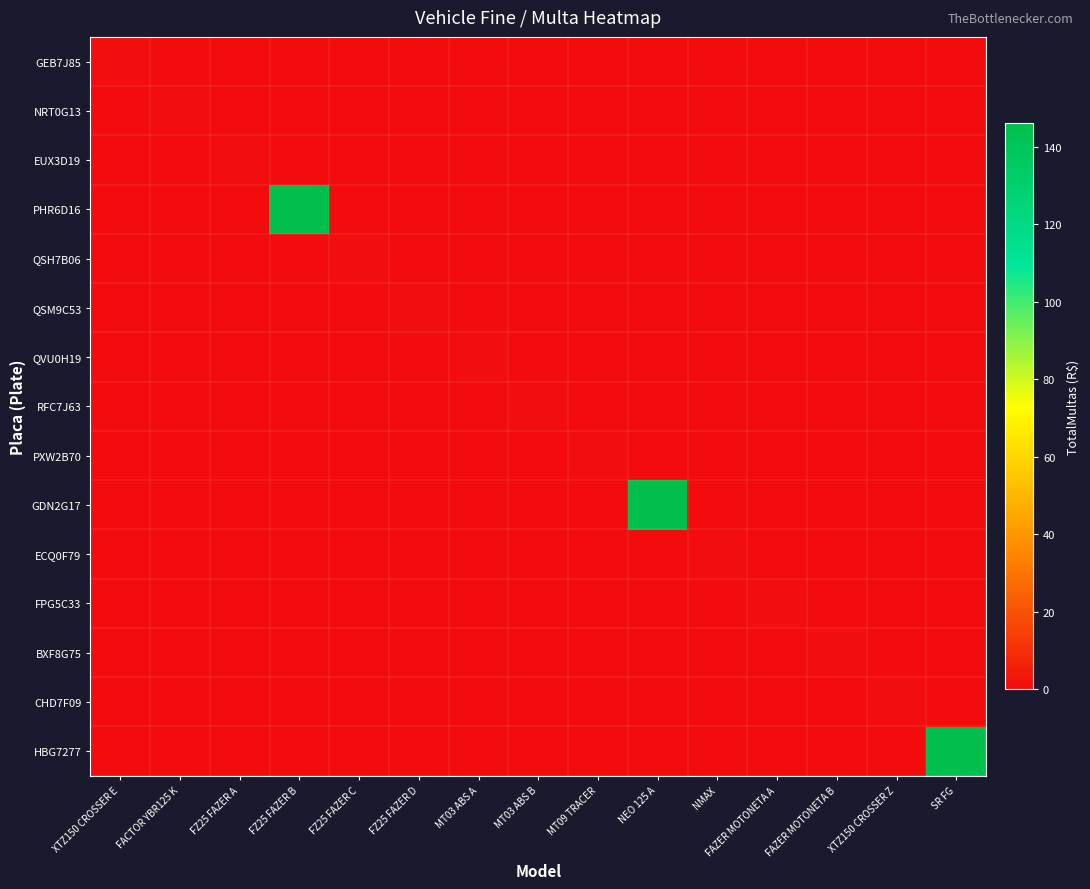

Reading right to left, what are all the values shown in this chart?

GEB7J85: SR FG=0	XTZ150 CROSSER Z=0	FAZER MOTONETA B=0	FAZER MOTONETA A=0	NMAX=0	NEO 125 A=0	MT09 TRACER=0	MT03 ABS B=0	MT03 ABS A=0	FZ25 FAZER D=0	FZ25 FAZER C=0	FZ25 FAZER B=0	FZ25 FAZER A=0	FACTOR YBR125 K=0	XTZ150 CROSSER E=1
NRT0G13: SR FG=0	XTZ150 CROSSER Z=0	FAZER MOTONETA B=0	FAZER MOTONETA A=0	NMAX=0	NEO 125 A=0	MT09 TRACER=0	MT03 ABS B=0	MT03 ABS A=0	FZ25 FAZER D=0	FZ25 FAZER C=0	FZ25 FAZER B=0	FZ25 FAZER A=0	FACTOR YBR125 K=1	XTZ150 CROSSER E=0
EUX3D19: SR FG=0	XTZ150 CROSSER Z=0	FAZER MOTONETA B=0	FAZER MOTONETA A=0	NMAX=0	NEO 125 A=0	MT09 TRACER=0	MT03 ABS B=0	MT03 ABS A=0	FZ25 FAZER D=0	FZ25 FAZER C=0	FZ25 FAZER B=0	FZ25 FAZER A=1	FACTOR YBR125 K=0	XTZ150 CROSSER E=0
PHR6D16: SR FG=0	XTZ150 CROSSER Z=0	FAZER MOTONETA B=0	FAZER MOTONETA A=0	NMAX=0	NEO 125 A=0	MT09 TRACER=0	MT03 ABS B=0	MT03 ABS A=0	FZ25 FAZER D=0	FZ25 FAZER C=0	FZ25 FAZER B=146	FZ25 FAZER A=0	FACTOR YBR125 K=0	XTZ150 CROSSER E=0
QSH7B06: SR FG=0	XTZ150 CROSSER Z=0	FAZER MOTONETA B=0	FAZER MOTONETA A=0	NMAX=0	NEO 125 A=0	MT09 TRACER=0	MT03 ABS B=0	MT03 ABS A=0	FZ25 FAZER D=0	FZ25 FAZER C=1	FZ25 FAZER B=0	FZ25 FAZER A=0	FACTOR YBR125 K=0	XTZ150 CROSSER E=0
QSM9C53: SR FG=0	XTZ150 CROSSER Z=0	FAZER MOTONETA B=0	FAZER MOTONETA A=0	NMAX=0	NEO 125 A=0	MT09 TRACER=0	MT03 ABS B=0	MT03 ABS A=0	FZ25 FAZER D=1	FZ25 FAZER C=0	FZ25 FAZER B=0	FZ25 FAZER A=0	FACTOR YBR125 K=0	XTZ150 CROSSER E=0
QVU0H19: SR FG=0	XTZ150 CROSSER Z=0	FAZER MOTONETA B=0	FAZER MOTONETA A=0	NMAX=0	NEO 125 A=0	MT09 TRACER=0	MT03 ABS B=0	MT03 ABS A=1	FZ25 FAZER D=0	FZ25 FAZER C=0	FZ25 FAZER B=0	FZ25 FAZER A=0	FACTOR YBR125 K=0	XTZ150 CROSSER E=0
RFC7J63: SR FG=0	XTZ150 CROSSER Z=0	FAZER MOTONETA B=0	FAZER MOTONETA A=0	NMAX=0	NEO 125 A=0	MT09 TRACER=0	MT03 ABS B=1	MT03 ABS A=0	FZ25 FAZER D=0	FZ25 FAZER C=0	FZ25 FAZER B=0	FZ25 FAZER A=0	FACTOR YBR125 K=0	XTZ150 CROSSER E=0
PXW2B70: SR FG=0	XTZ150 CROSSER Z=0	FAZER MOTONETA B=0	FAZER MOTONETA A=0	NMAX=0	NEO 125 A=0	MT09 TRACER=1	MT03 ABS B=0	MT03 ABS A=0	FZ25 FAZER D=0	FZ25 FAZER C=0	FZ25 FAZER B=0	FZ25 FAZER A=0	FACTOR YBR125 K=0	XTZ150 CROSSER E=0
GDN2G17: SR FG=0	XTZ150 CROSSER Z=0	FAZER MOTONETA B=0	FAZER MOTONETA A=0	NMAX=0	NEO 125 A=146	MT09 TRACER=0	MT03 ABS B=0	MT03 ABS A=0	FZ25 FAZER D=0	FZ25 FAZER C=0	FZ25 FAZER B=0	FZ25 FAZER A=0	FACTOR YBR125 K=0	XTZ150 CROSSER E=0
ECQ0F79: SR FG=0	XTZ150 CROSSER Z=0	FAZER MOTONETA B=0	FAZER MOTONETA A=0	NMAX=1	NEO 125 A=0	MT09 TRACER=0	MT03 ABS B=0	MT03 ABS A=0	FZ25 FAZER D=0	FZ25 FAZER C=0	FZ25 FAZER B=0	FZ25 FAZER A=0	FACTOR YBR125 K=0	XTZ150 CROSSER E=0
FPG5C33: SR FG=0	XTZ150 CROSSER Z=0	FAZER MOTONETA B=0	FAZER MOTONETA A=1	NMAX=0	NEO 125 A=0	MT09 TRACER=0	MT03 ABS B=0	MT03 ABS A=0	FZ25 FAZER D=0	FZ25 FAZER C=0	FZ25 FAZER B=0	FZ25 FAZER A=0	FACTOR YBR125 K=0	XTZ150 CROSSER E=0
BXF8G75: SR FG=0	XTZ150 CROSSER Z=0	FAZER MOTONETA B=1	FAZER MOTONETA A=0	NMAX=0	NEO 125 A=0	MT09 TRACER=0	MT03 ABS B=0	MT03 ABS A=0	FZ25 FAZER D=0	FZ25 FAZER C=0	FZ25 FAZER B=0	FZ25 FAZER A=0	FACTOR YBR125 K=0	XTZ150 CROSSER E=0
CHD7F09: SR FG=0	XTZ150 CROSSER Z=1	FAZER MOTONETA B=0	FAZER MOTONETA A=0	NMAX=0	NEO 125 A=0	MT09 TRACER=0	MT03 ABS B=0	MT03 ABS A=0	FZ25 FAZER D=0	FZ25 FAZER C=0	FZ25 FAZER B=0	FZ25 FAZER A=0	FACTOR YBR125 K=0	XTZ150 CROSSER E=0
HBG7277: SR FG=146	XTZ150 CROSSER Z=0	FAZER MOTONETA B=0	FAZER MOTONETA A=0	NMAX=0	NEO 125 A=0	MT09 TRACER=0	MT03 ABS B=0	MT03 ABS A=0	FZ25 FAZER D=0	FZ25 FAZER C=0	FZ25 FAZER B=0	FZ25 FAZER A=0	FACTOR YBR125 K=0	XTZ150 CROSSER E=0